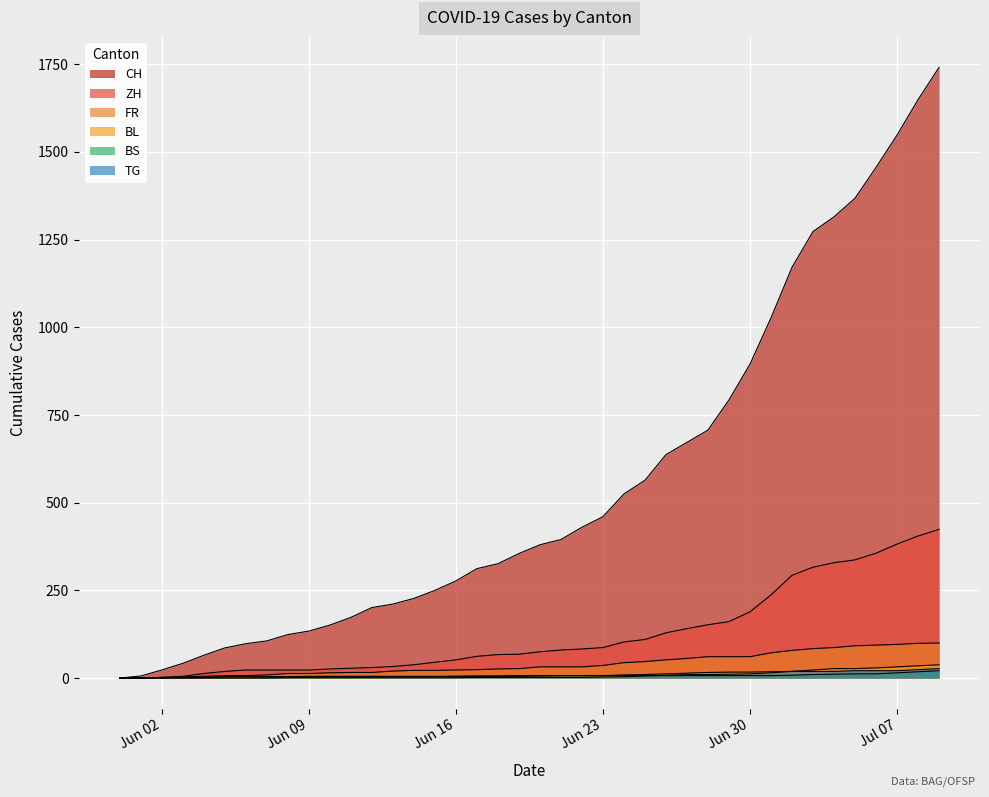

Does the chart display data point markers on the line(s)?

No